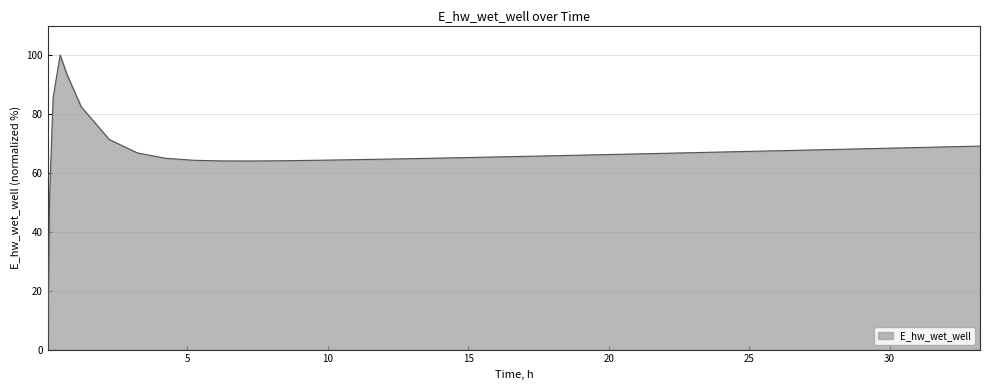

List the labels in order of value, smallest first.

0.03125, 0.09375, 7.21875, 6.21875, 8.21875, 8.71875, 5.21875, 9.71875, 10.71875, 11.71875, 12.71875, 4.21875, 13.71875, 14.21875, 15.21875, 16.21875, 17.21875, 18.21875, 19.21875, 19.71875, 20.71875, 21.71875, 22.21875, 3.21875, 23.21875, 24.21875, 25.21875, 26.21875, 27.21875, 28.21875, 29.21875, 30.21875, 31.21875, 32.21875, 33.21875, 2.21875, 1.21875, 0.21875, 0.71875, 0.46875